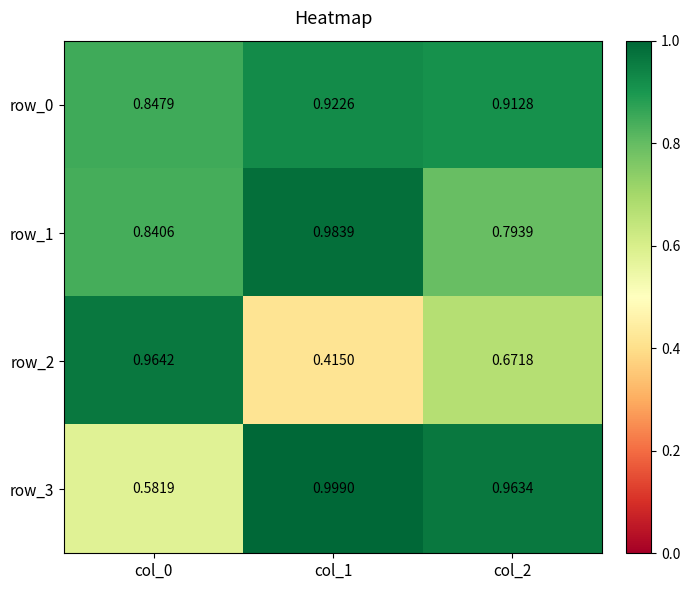

What is the approximate value of row_2 at col_0?

1.0